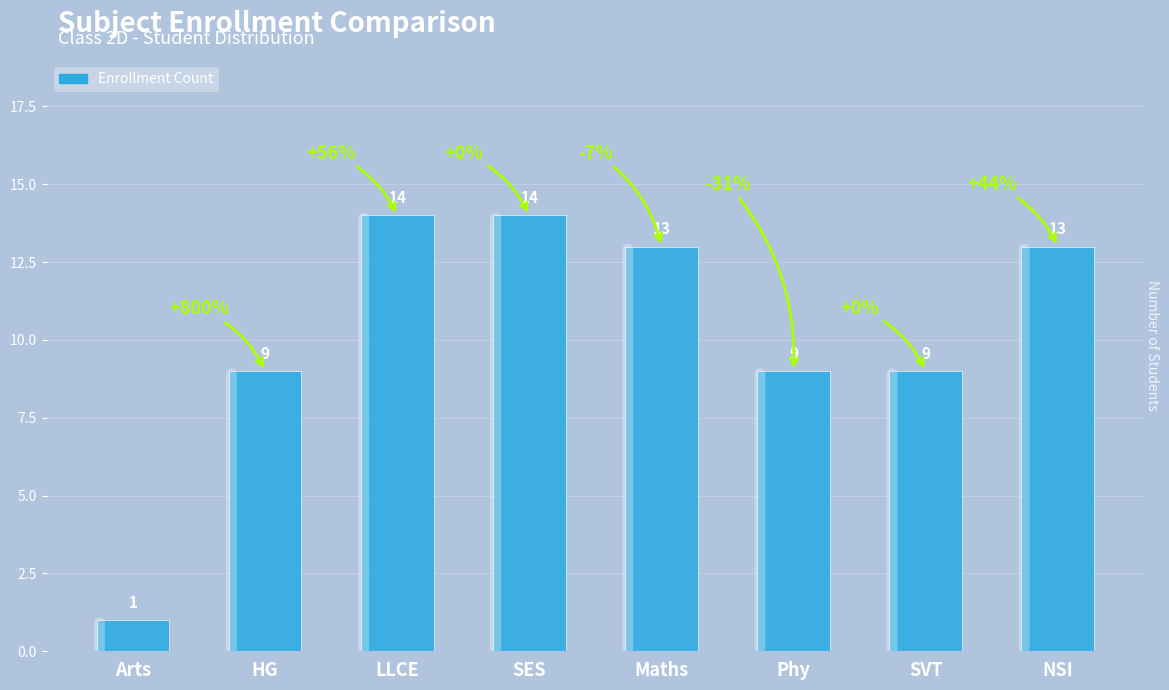

What is the ratio of the value at Maths to the value at HG?

1.4